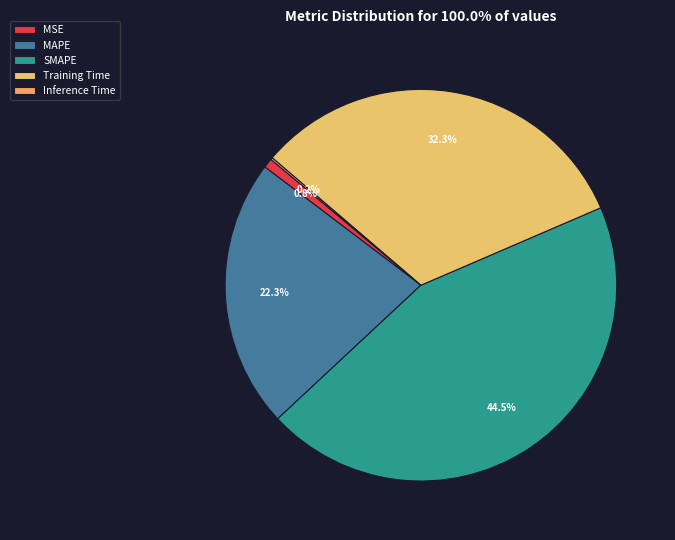

True or false: Inference Time accounts for 0% of the total.

True